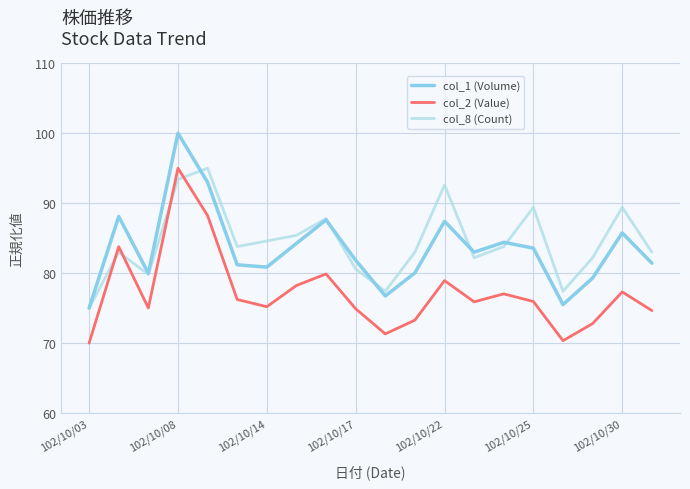

True or false: col_2 (Value) and col_1 (Volume) cross at least once.

False